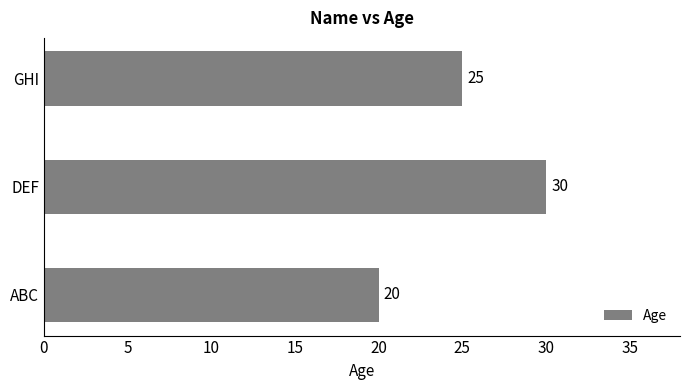

Reading bottom to top, transcribe all the data shown in this chart.

20	30	25